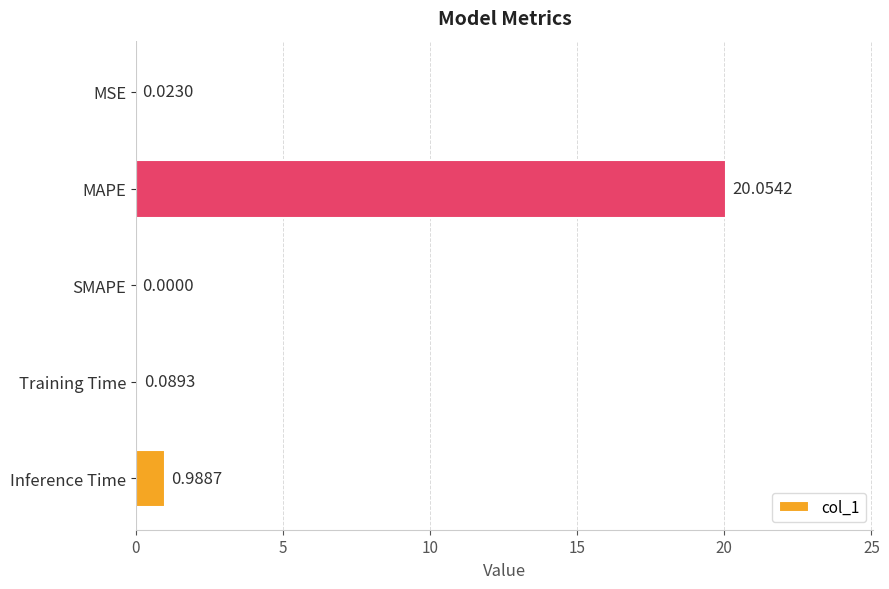

At which category does the chart reach its peak across all series?

MAPE